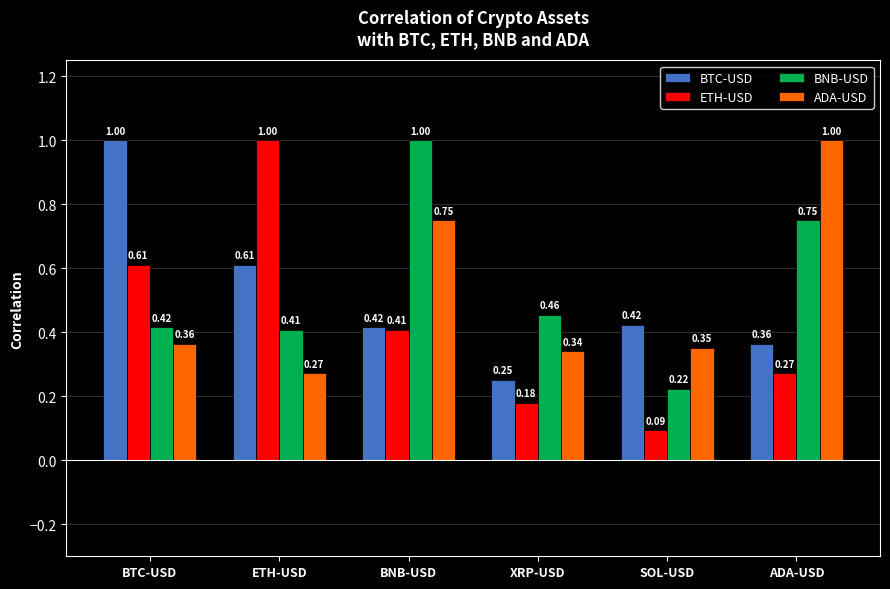

What is the maximum value for BTC-USD?

1.0